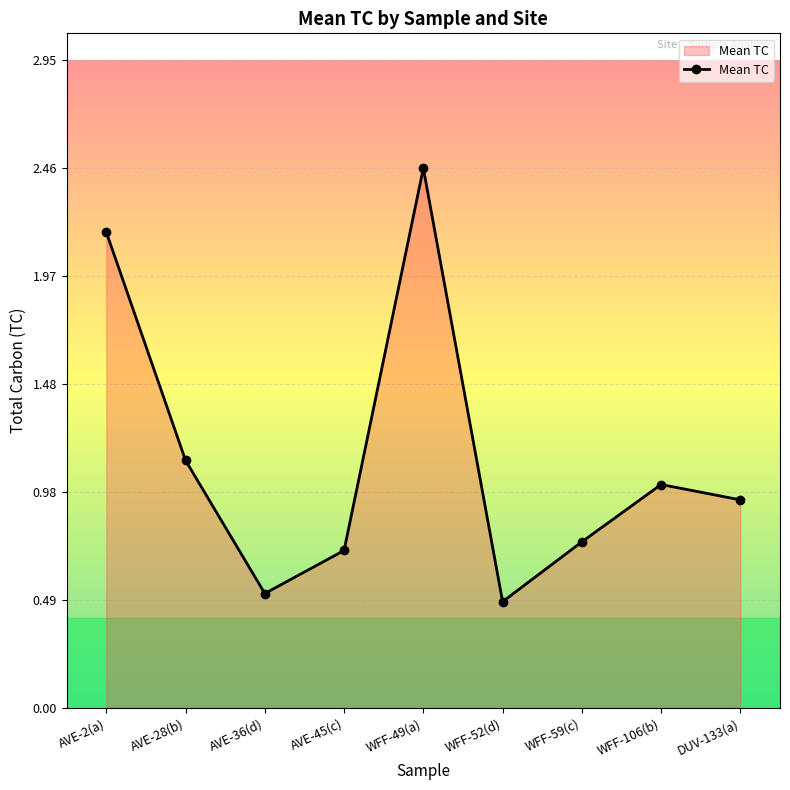

What position from the left is WFF-106(b)?

8